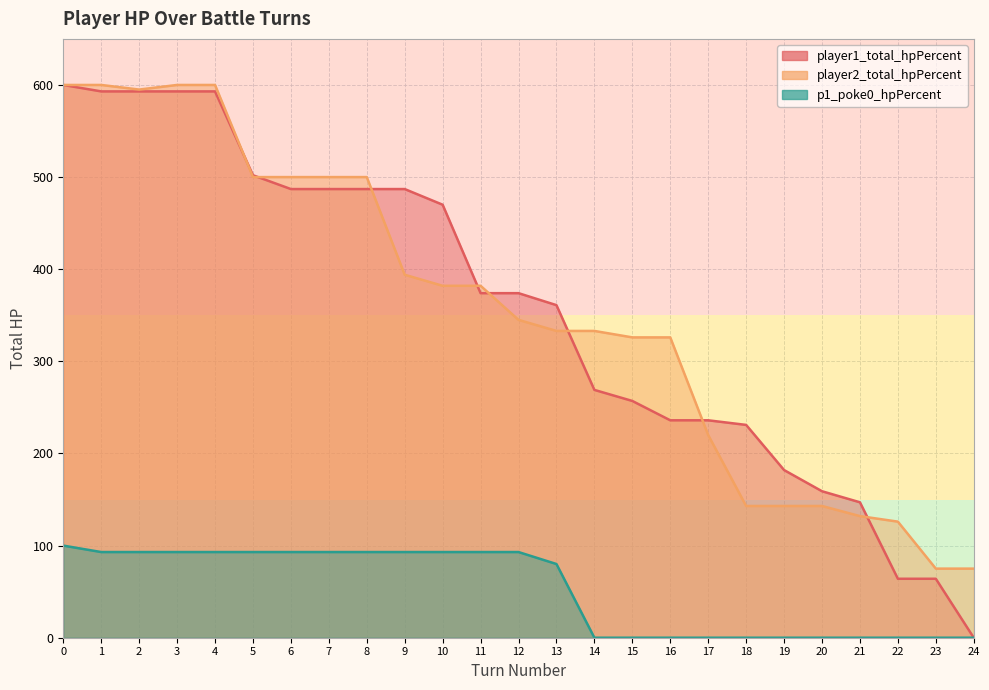

What are all the series names shown in the legend?

player1_total_hpPercent, player2_total_hpPercent, p1_poke0_hpPercent